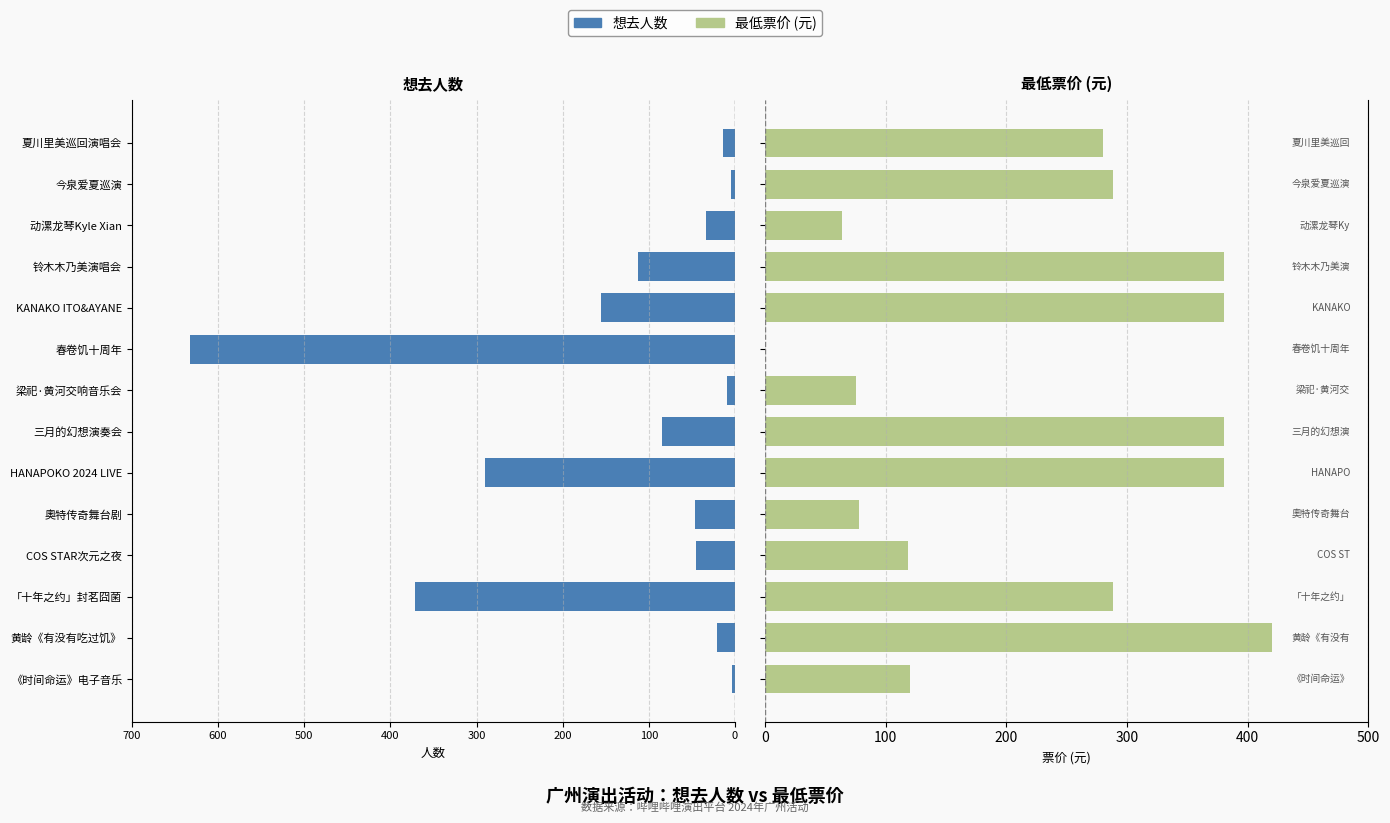

How many data points does each series have?

14